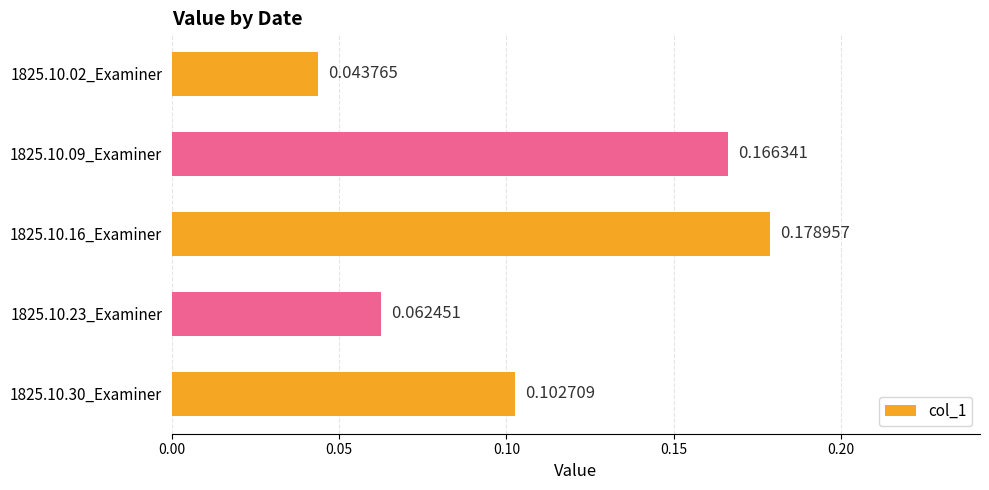

Which has a higher value, 1825.10.30_Examiner or 1825.10.23_Examiner?

1825.10.30_Examiner